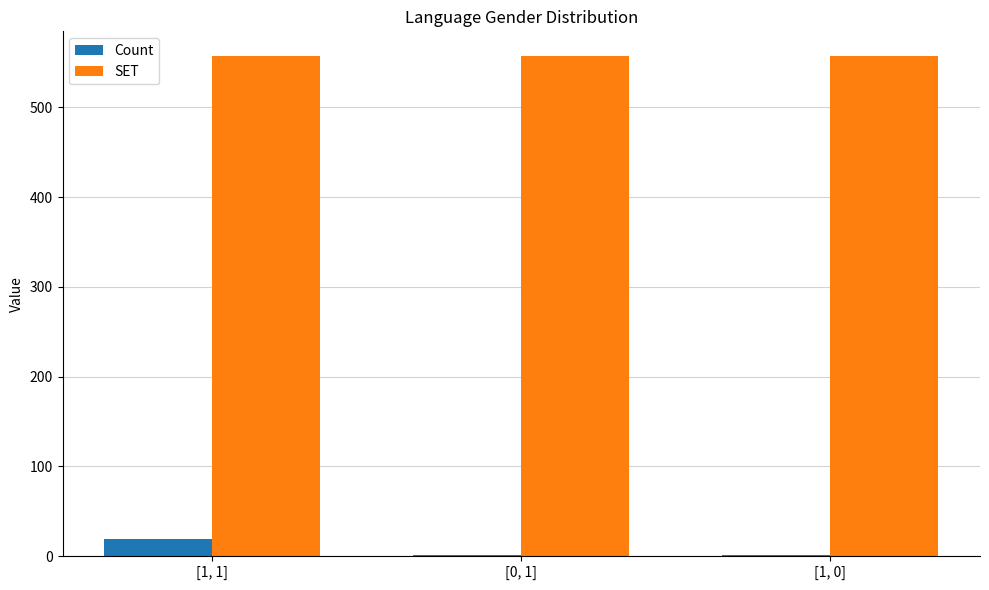

What is the highest value of the SET series?

557